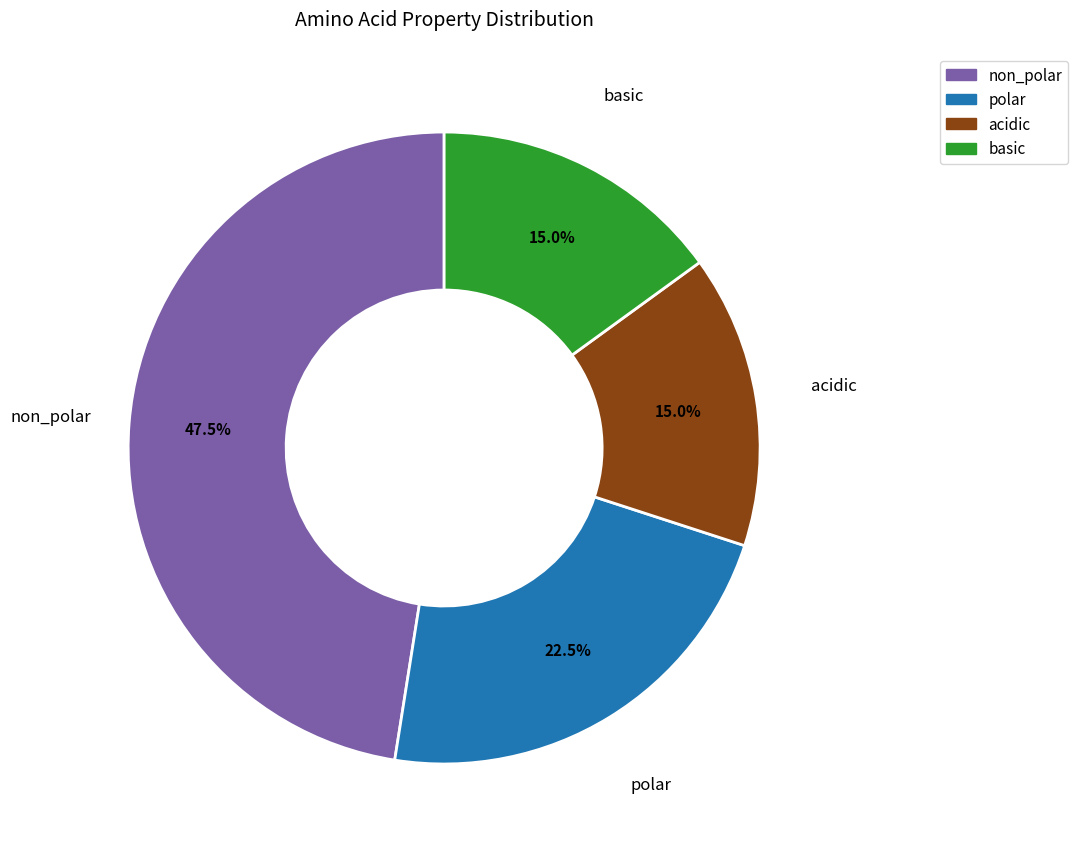

To the nearest percent, what is the difference between the basic and acidic slice percentages?

0%